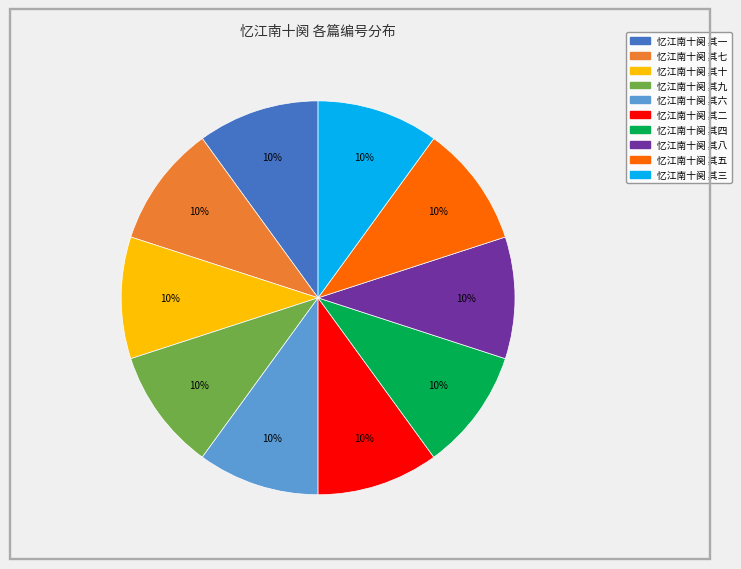

What is the ratio of the value at 忆江南十阕 其六 to the value at 忆江南十阕 其八?

1.0